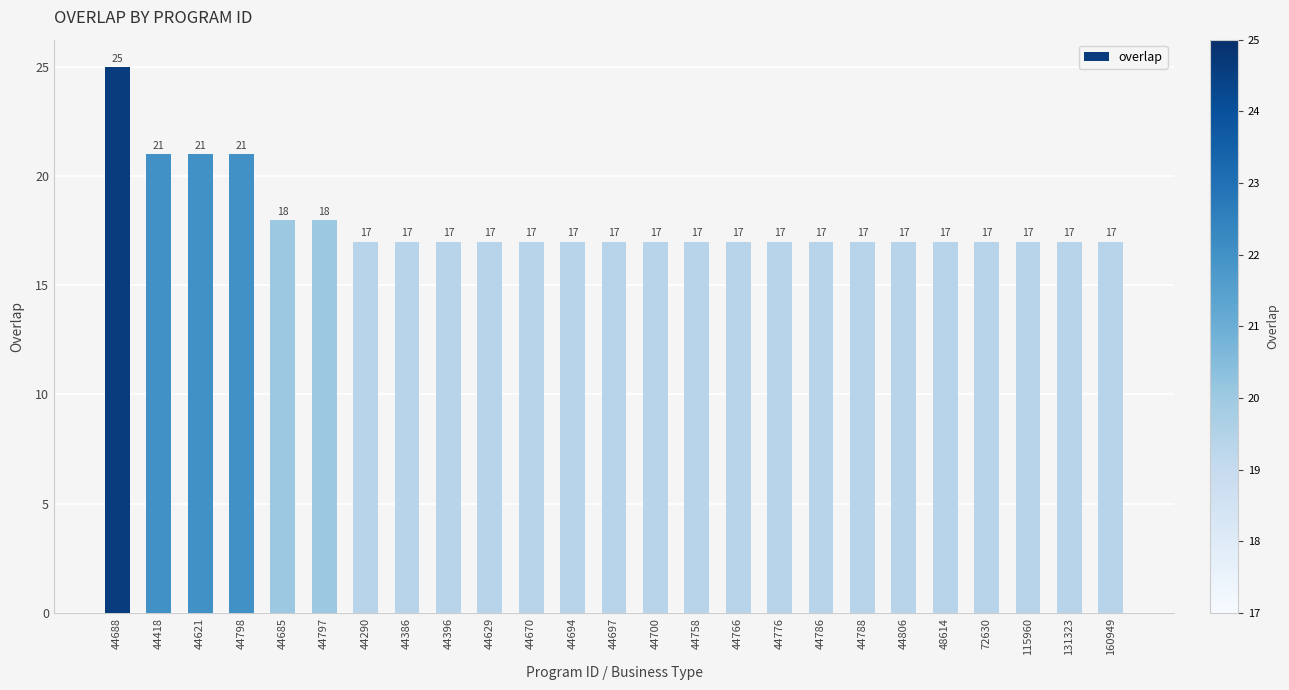

What is the approximate value at 44758?

17